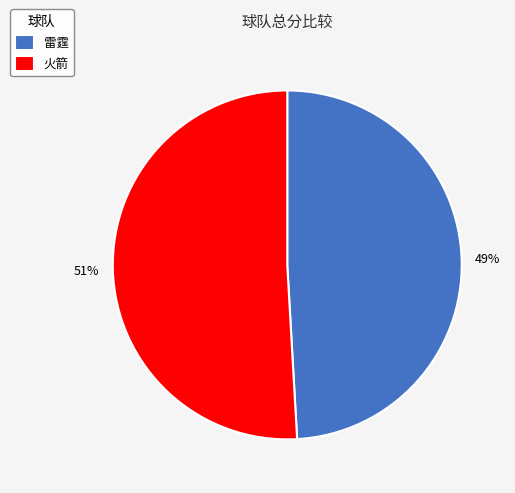

Which has a higher value, 火箭 or 雷霆?

火箭